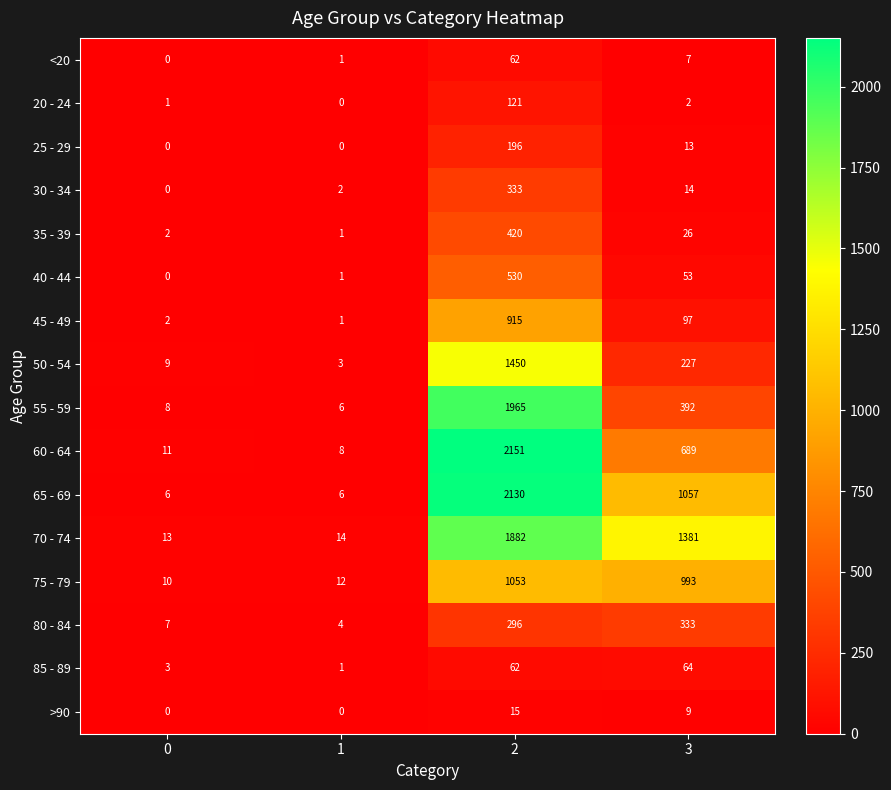

How many categories are shown in the chart?

4